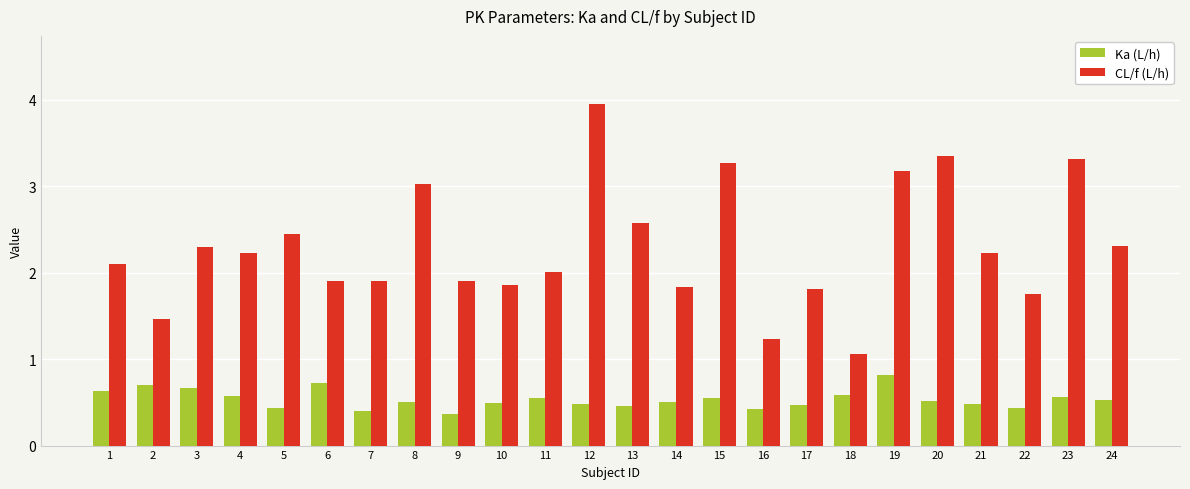

List the series in order of their overall mean, highest first.

CL/f (L/h), Ka (L/h)